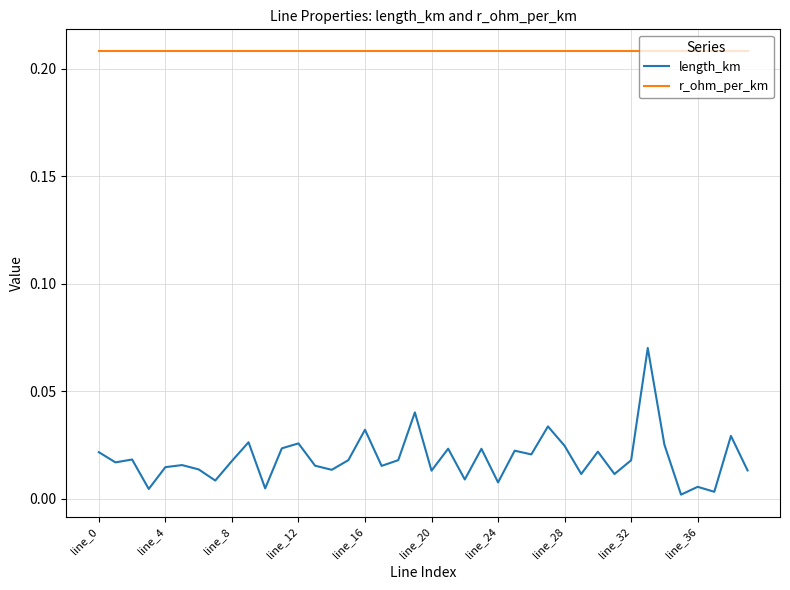

List the series in order of their peak value, highest first.

r_ohm_per_km, length_km